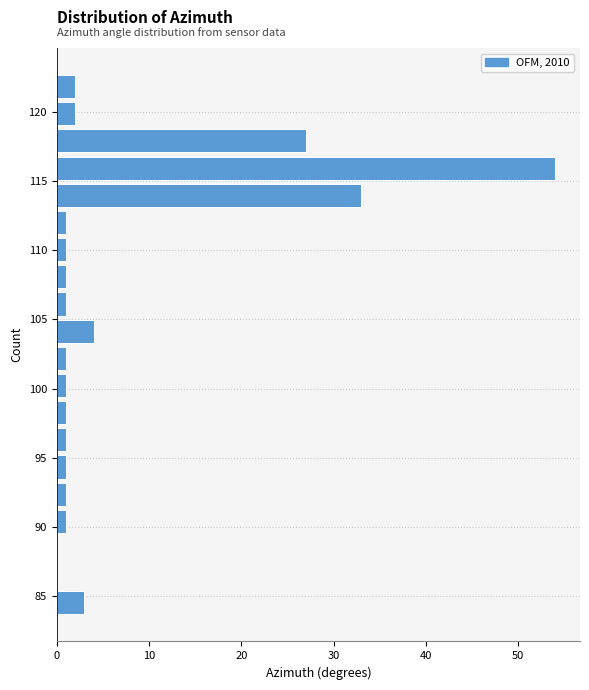

Read against the y-axis, roughly where is the centre of the longest bar?

116.0